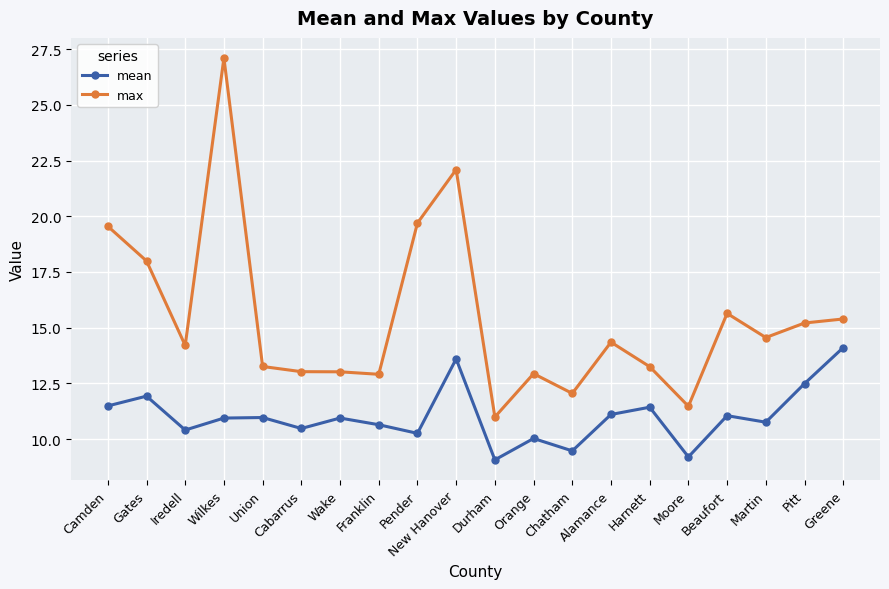

What is the average value of the max series?

15.4